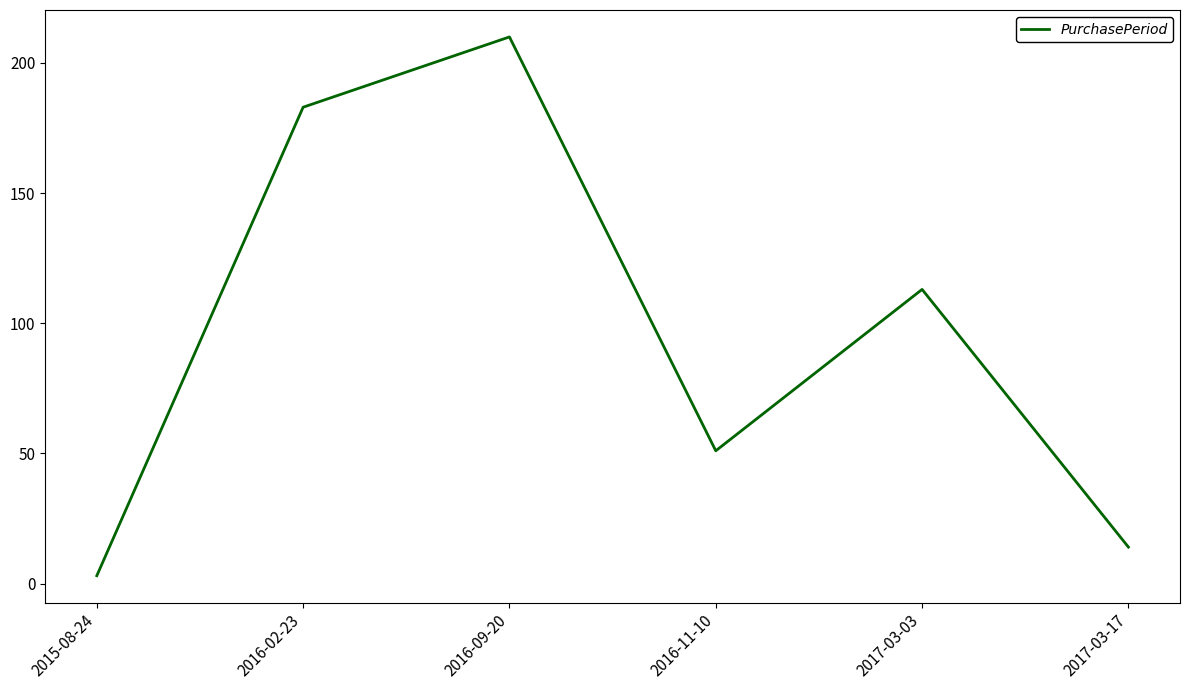

Which category has the lowest value across all series?

2015-08-24